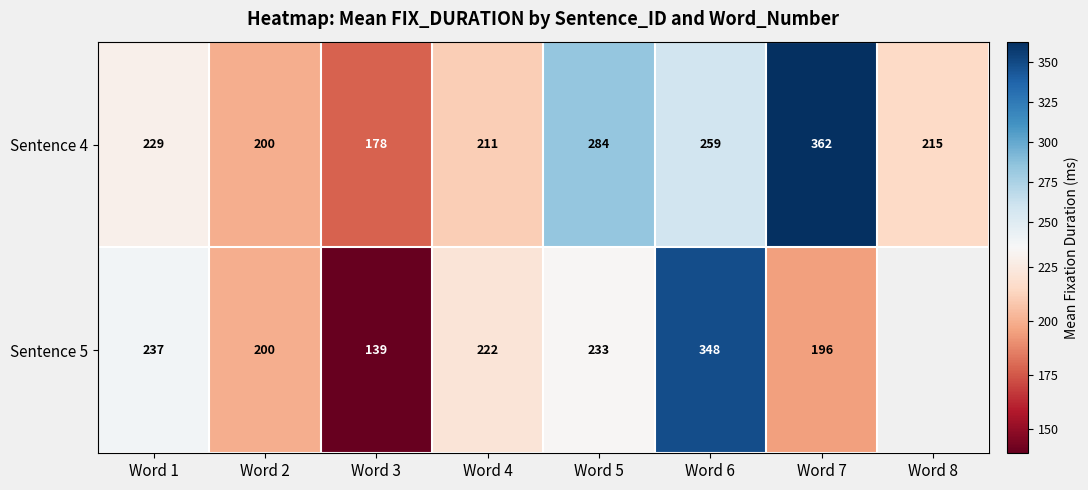

What value does the Sentence 4 series have at Word 8?

215